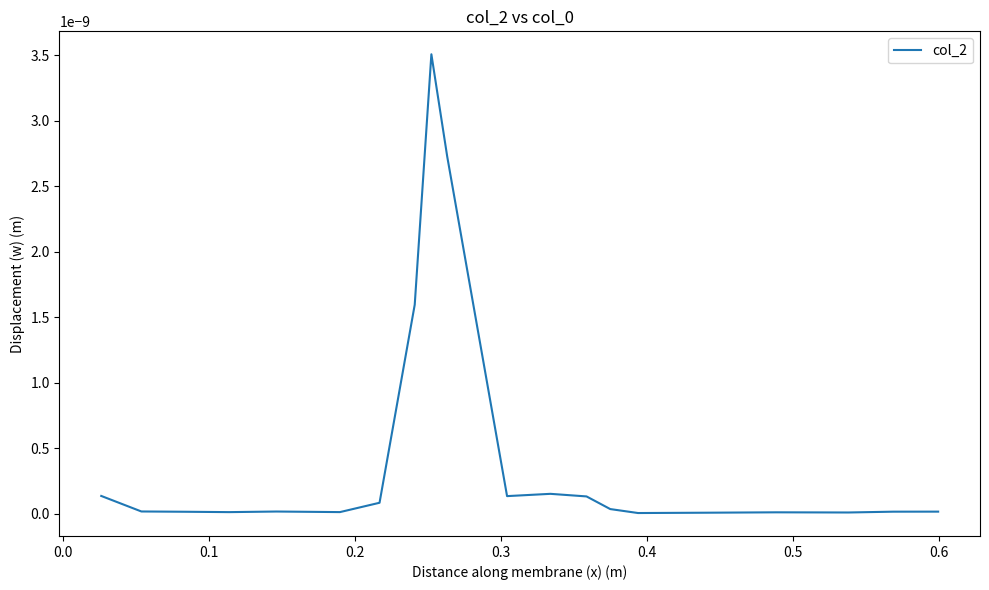

Does the chart have visible grid lines?

No